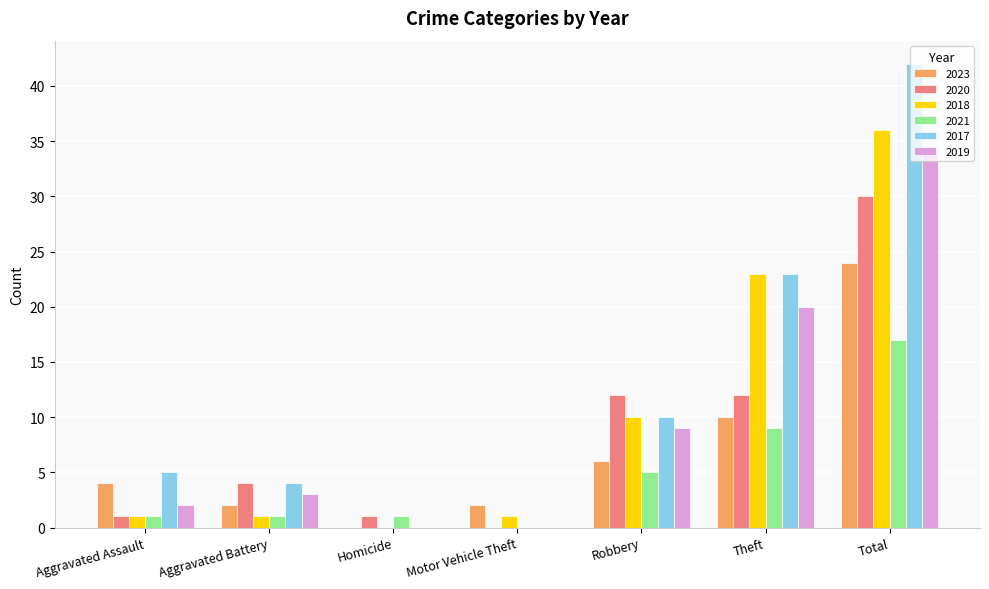

At which label is 2021 closest to 8?

Theft